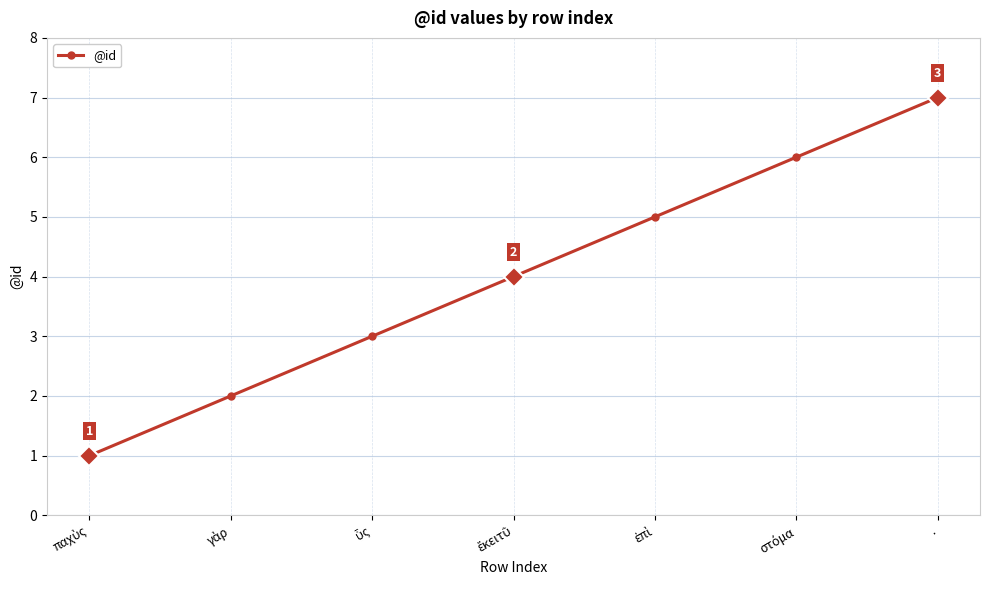

At which category does the chart reach its peak across all series?

.